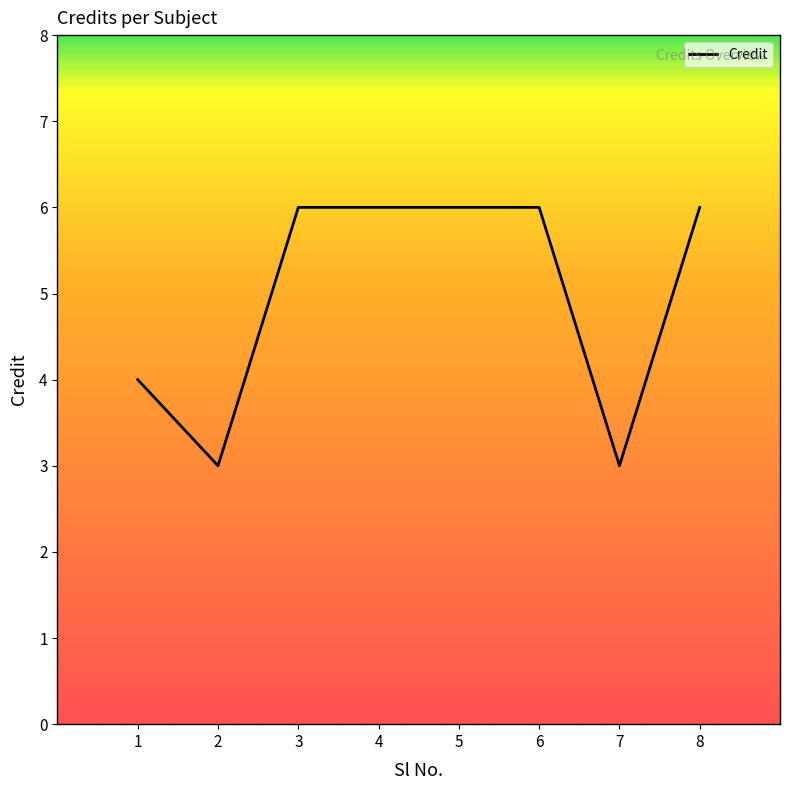

What is the difference between the second highest and second lowest values?

3